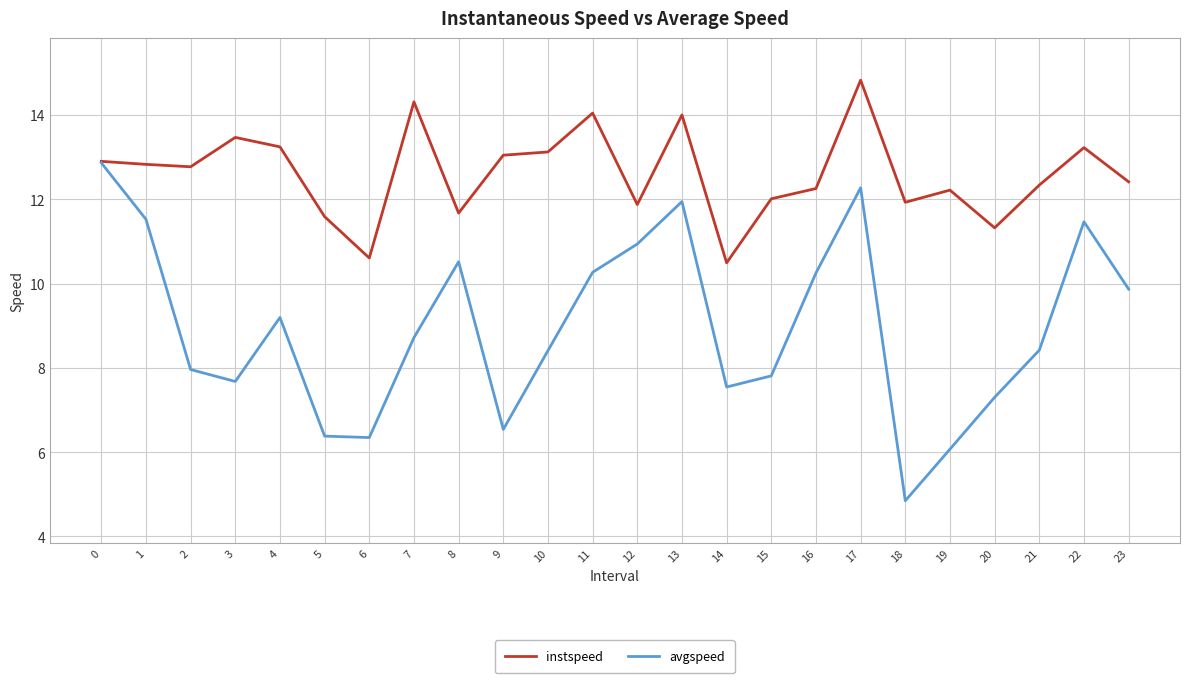

True or false: avgspeed has more than 1 points higher than both neighbors.

True